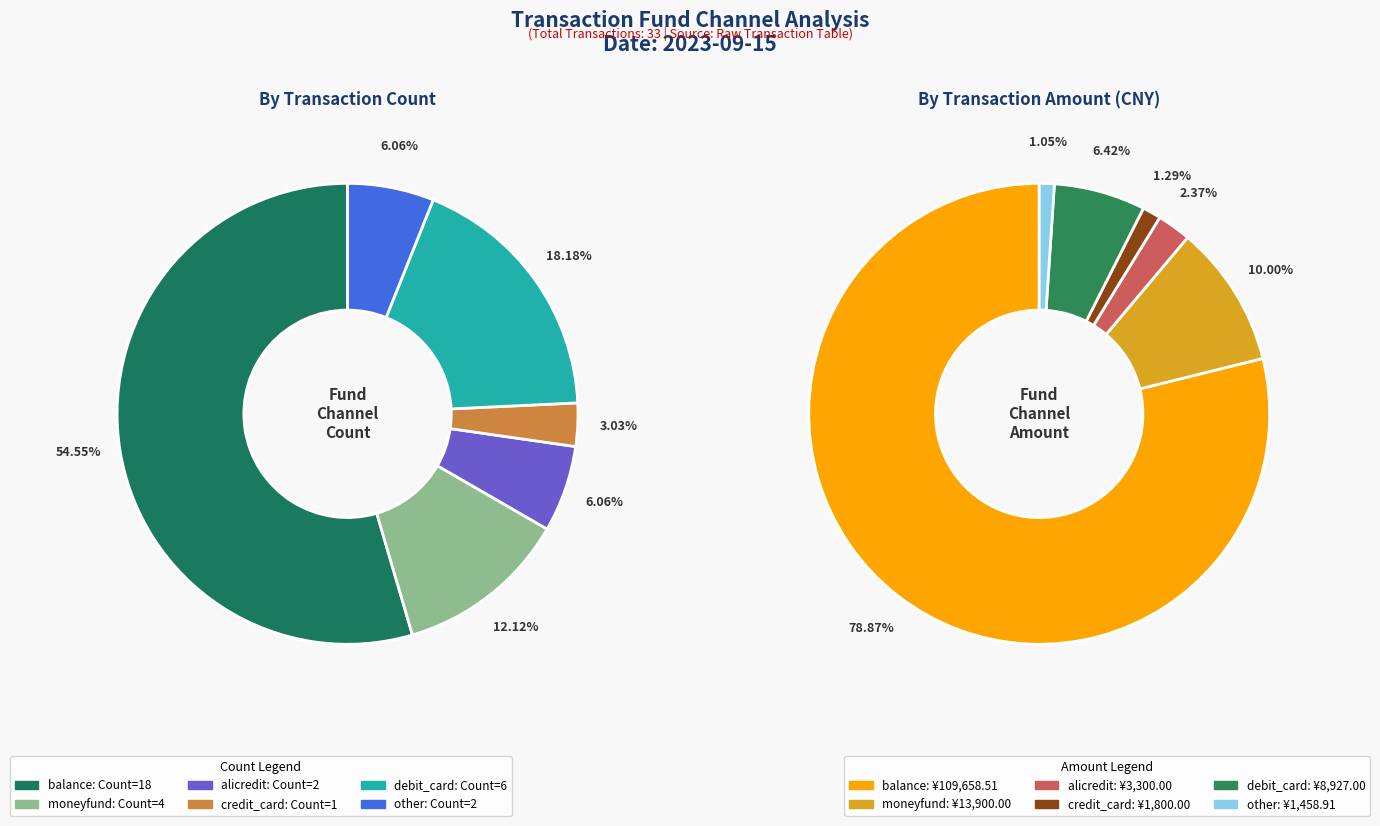

What percentage is the alicredit slice, to the nearest percent?

6%